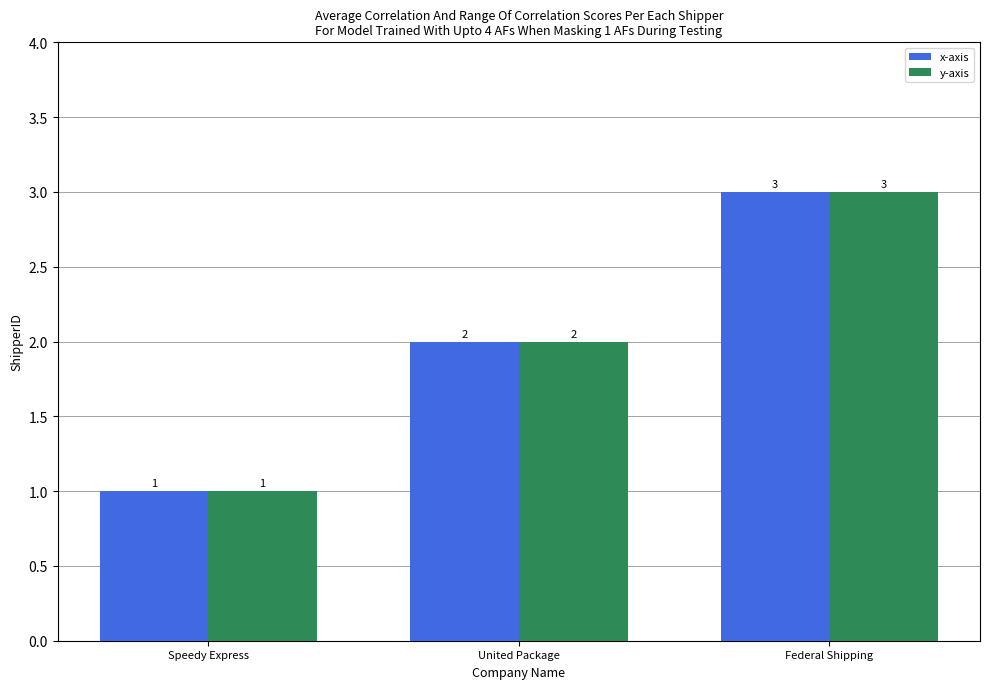

Where is x-axis nearest to the value 2?

United Package